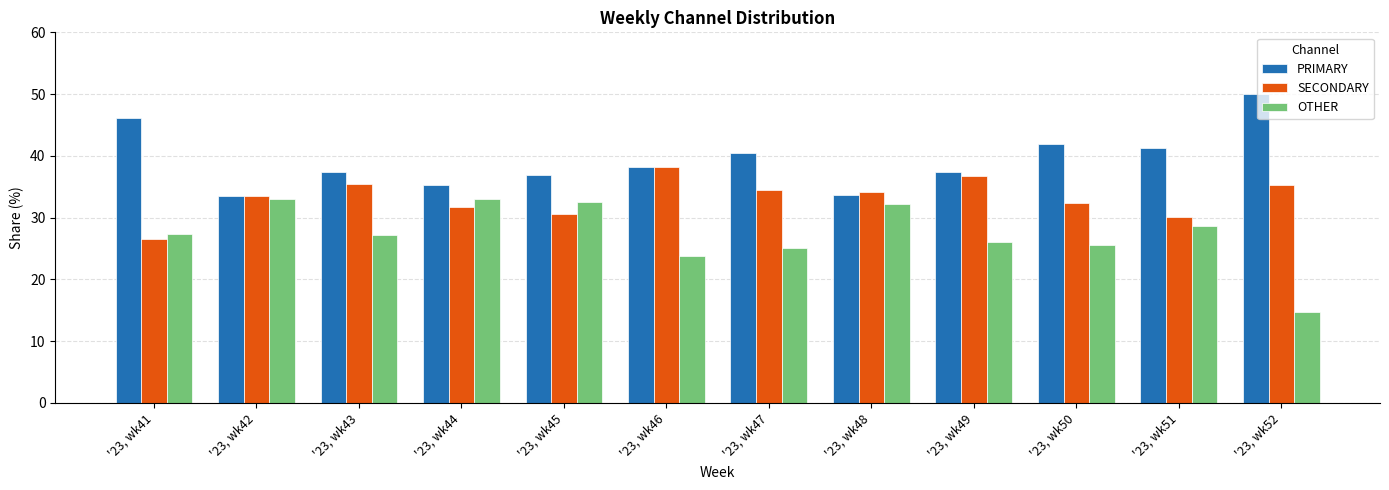

What is the sum of all OTHER values?

329.1